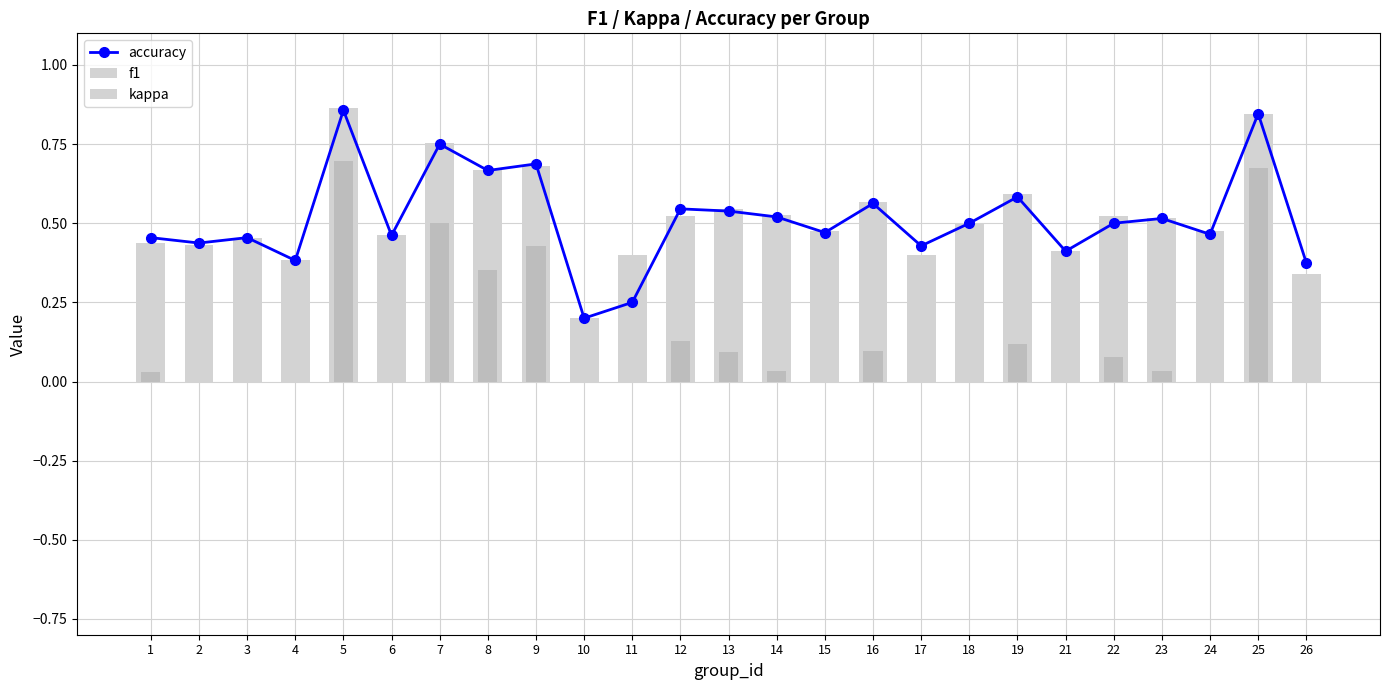

The value of kappa at 21 is -0.4. True or false?

False